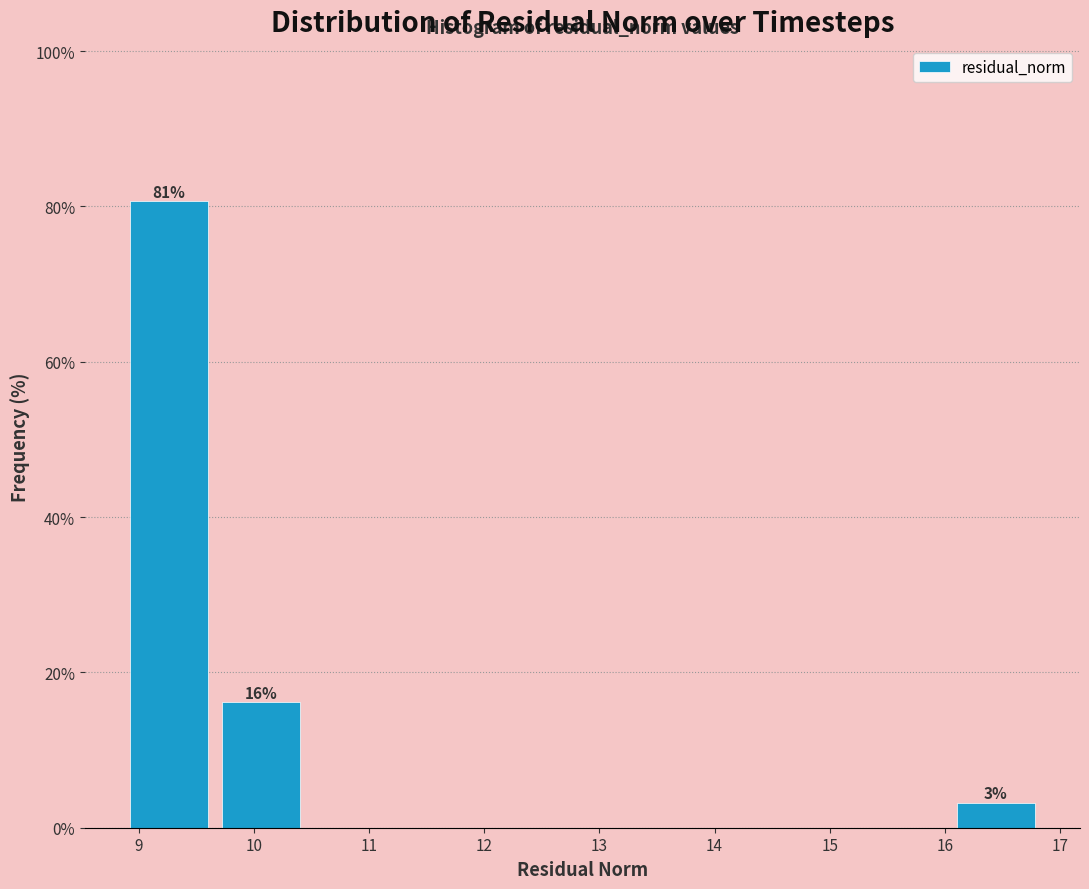

Which range on the x-axis has the tallest bar?

8.9 to 9.7